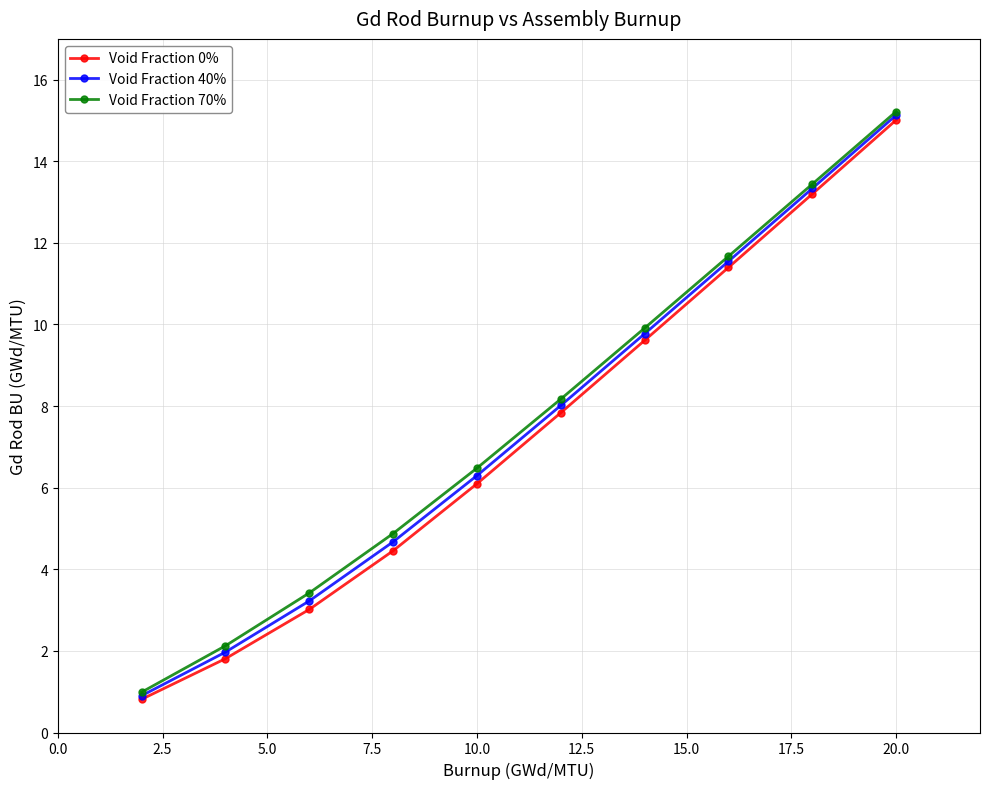

Which series has the largest range (max minus min)?

Void Fraction 70%